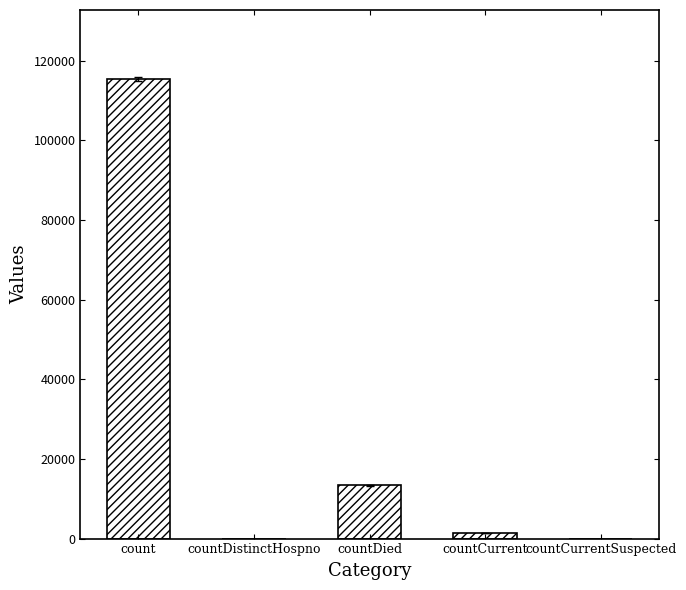

Which category has the highest value across all series?

count